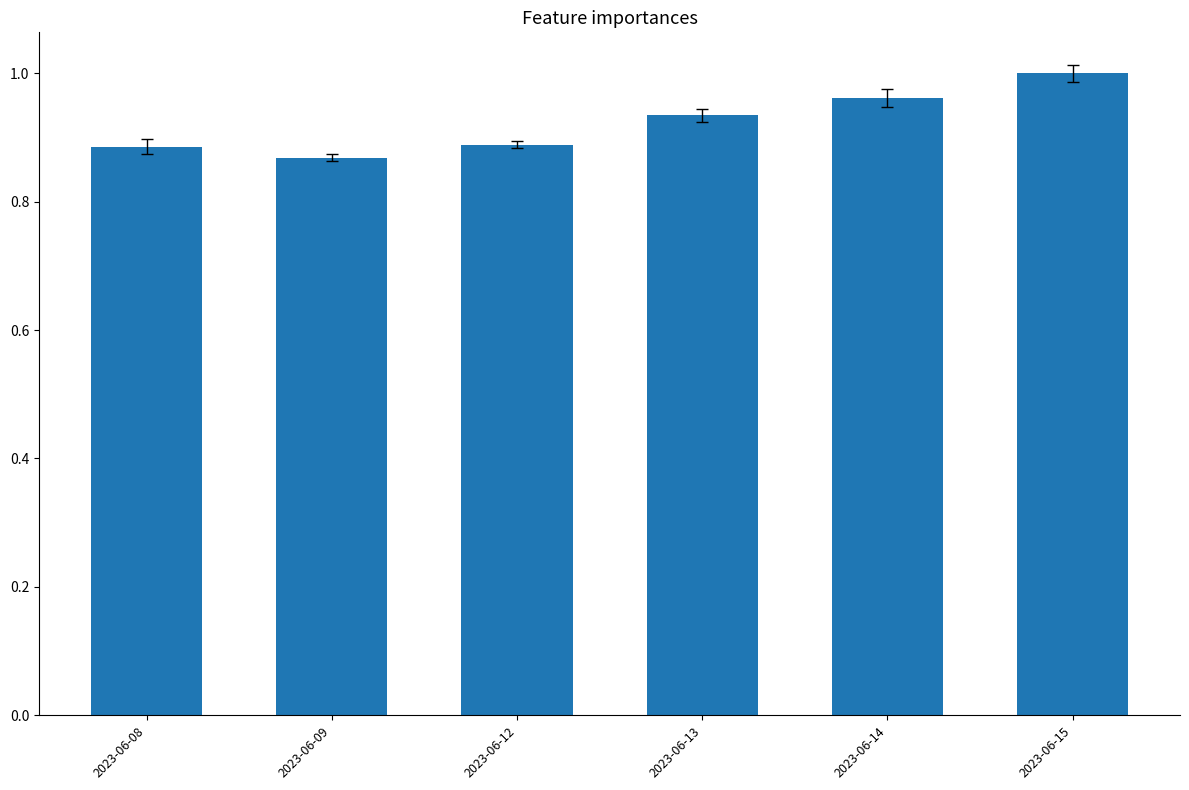

What is the change in value from 2023-06-09 to 2023-06-15?

+0.1